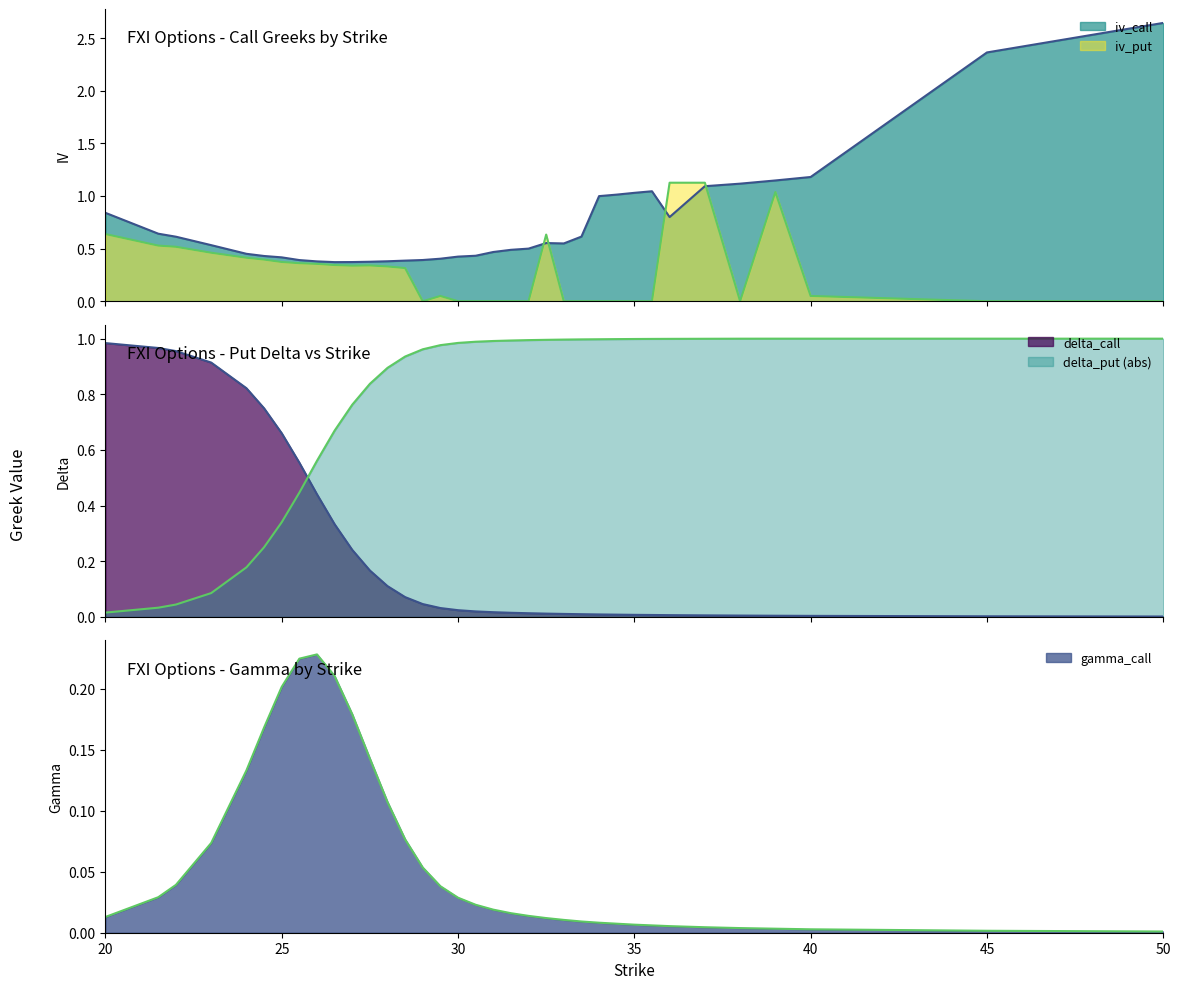

True or false: iv_put has a value of 0.0 at 30.

True